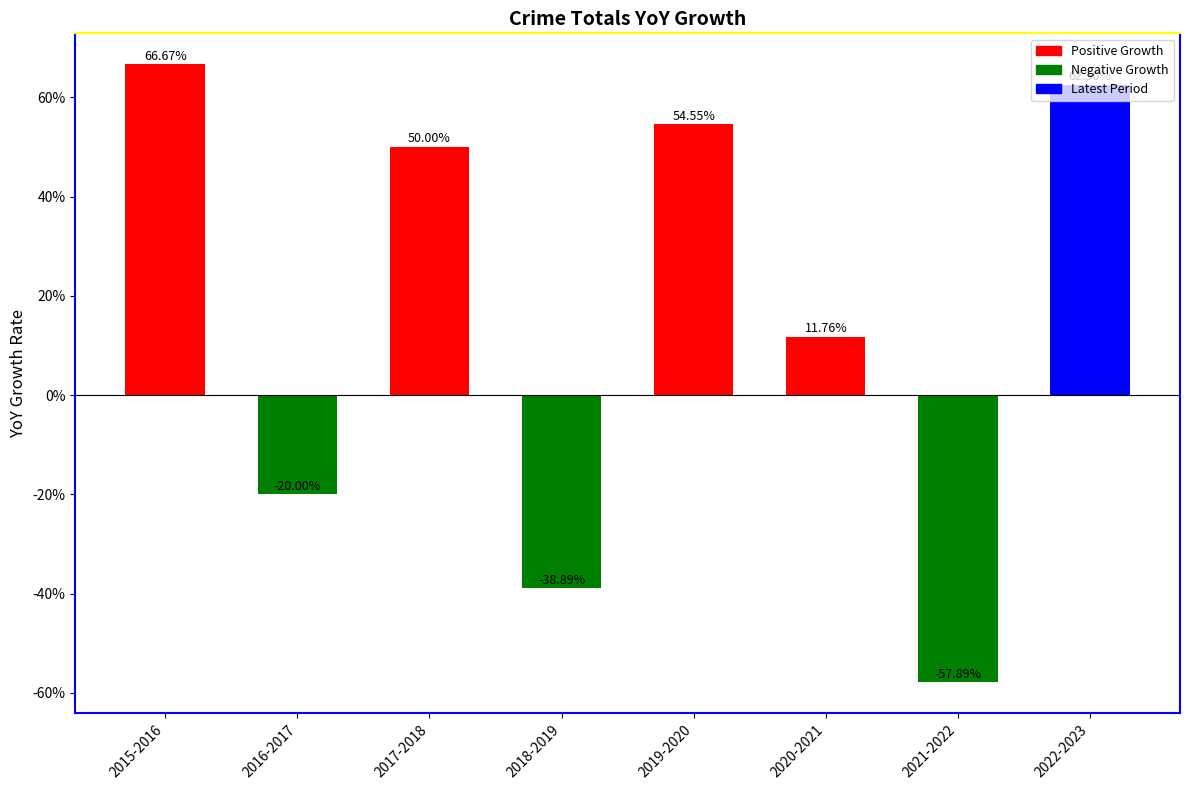

How many negative values are there?

3